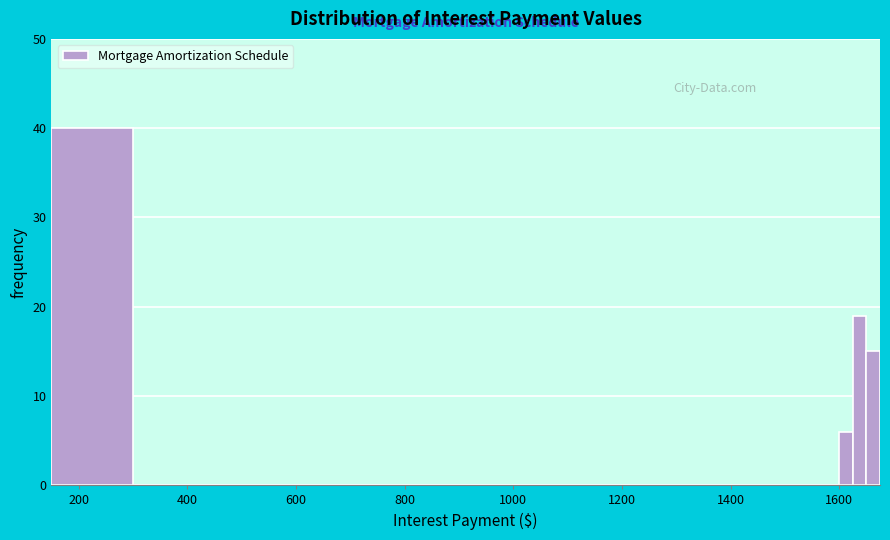

Read against the x-axis, roughly where is the centre of the tallest bar?

220